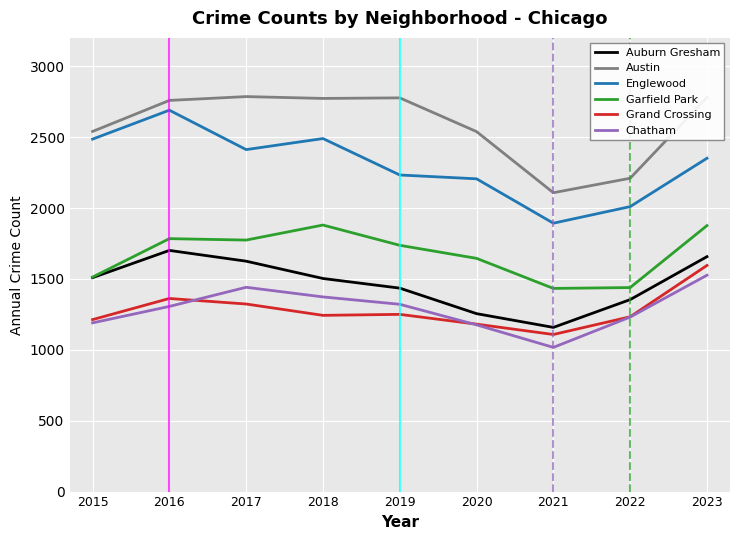

At which label is Garfield Park closest to 1656?

2020